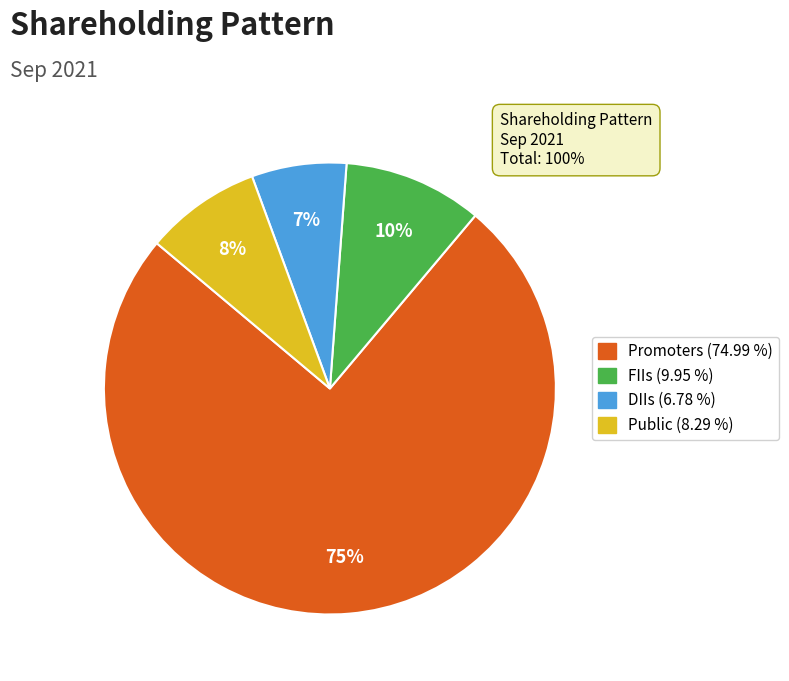

To the nearest percent, what is the difference between the largest and smallest slice percentages?

68%